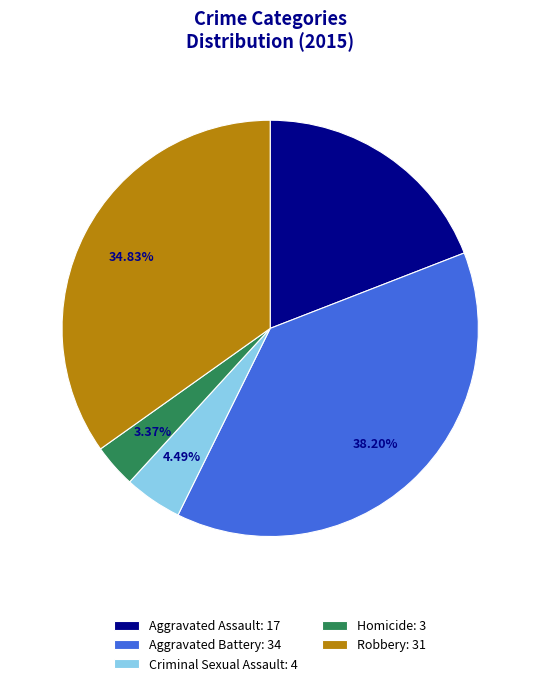

To the nearest percent, what is the difference between the largest and smallest slice percentages?

35%